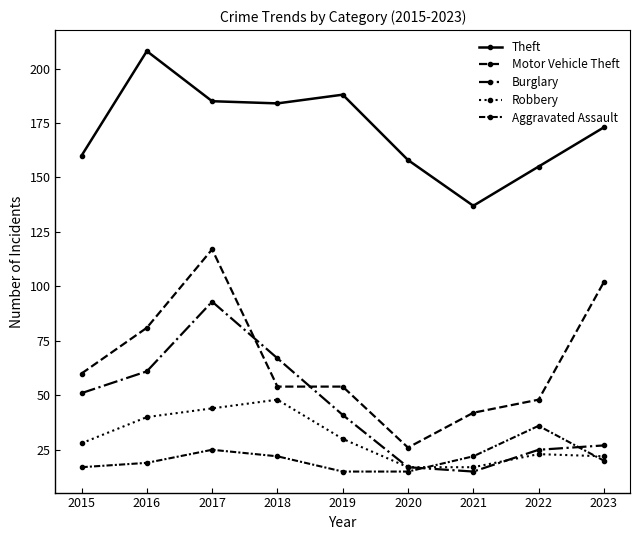

Which series has the largest total across all categories?

Theft